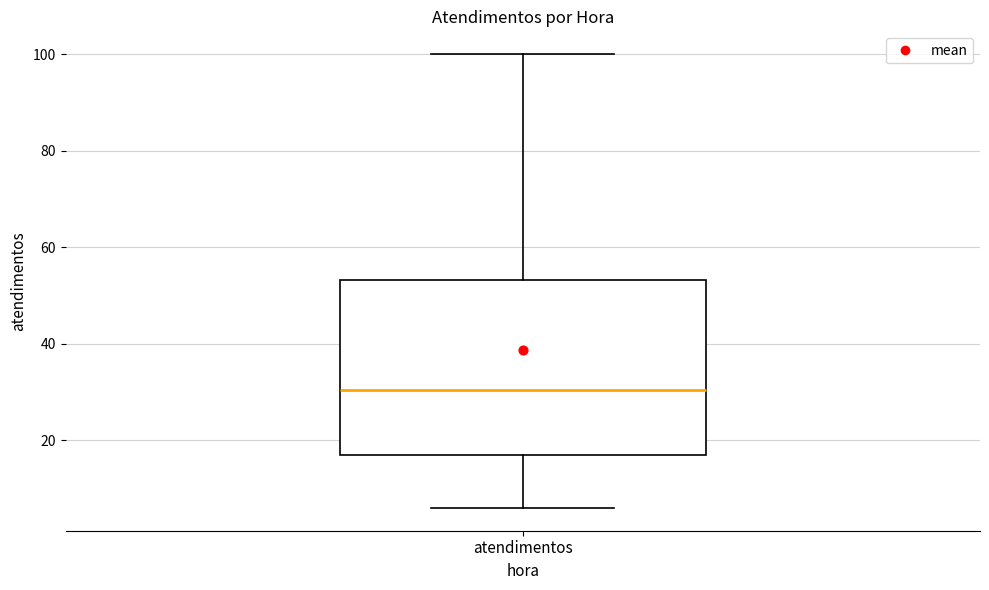

Transcribe this box plot: give where the median line is, the range the box spans, and where the two whiskers end, as read against the y-axis. The values are not printed on the chart, so give them approximately, as read against the axis.

median 30, box 18 to 54, whiskers 6 to 100